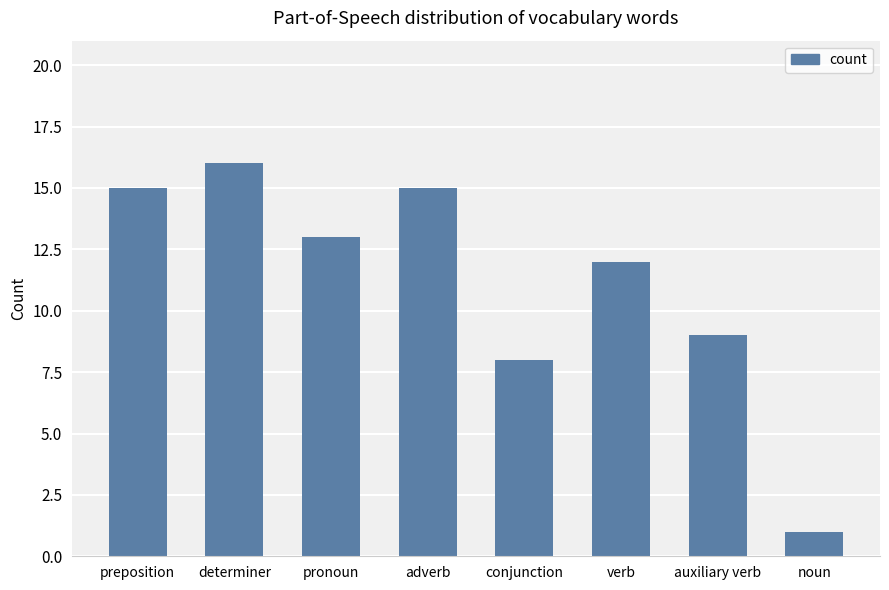

Reading left to right, transcribe all the data shown in this chart.

preposition=15	determiner=16	pronoun=13	adverb=15	conjunction=8	verb=12	auxiliary verb=9	noun=1